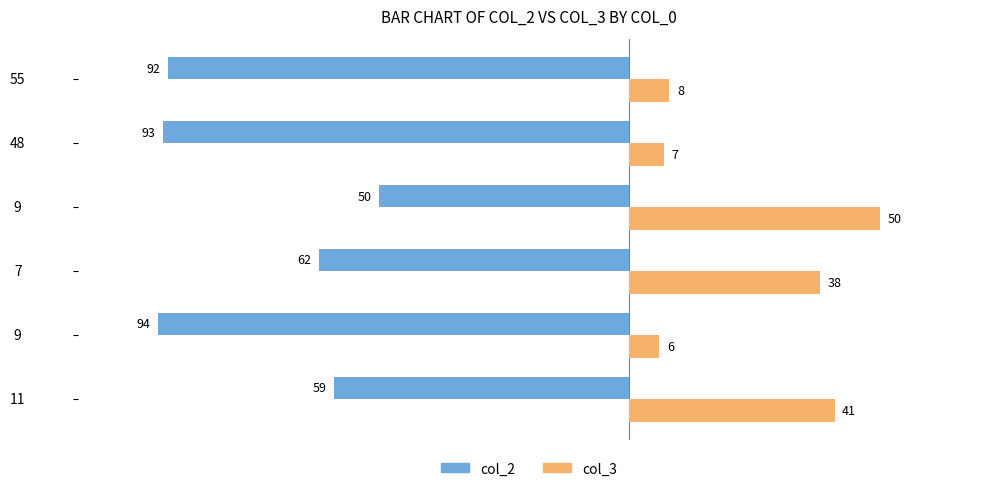

What are all the series names shown in the legend?

col_2, col_3